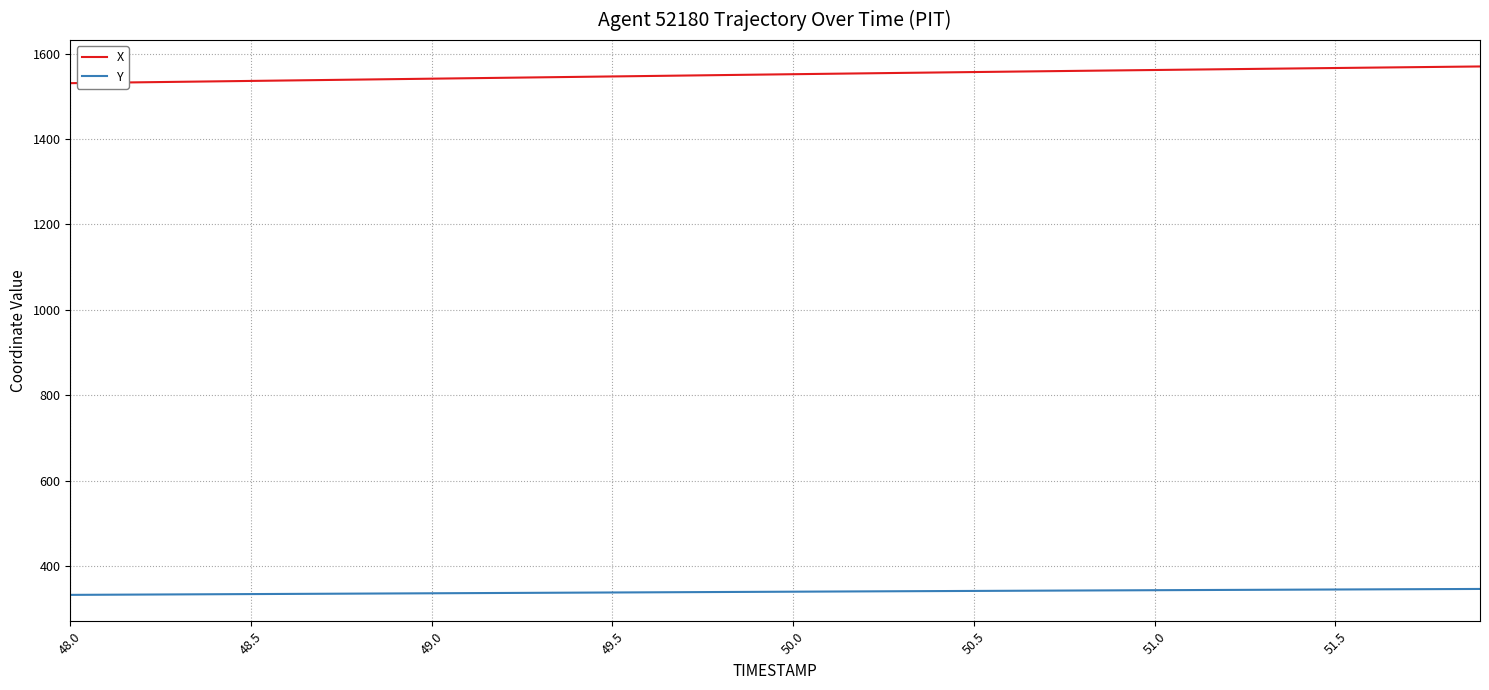

Which series has the largest total across all categories?

X